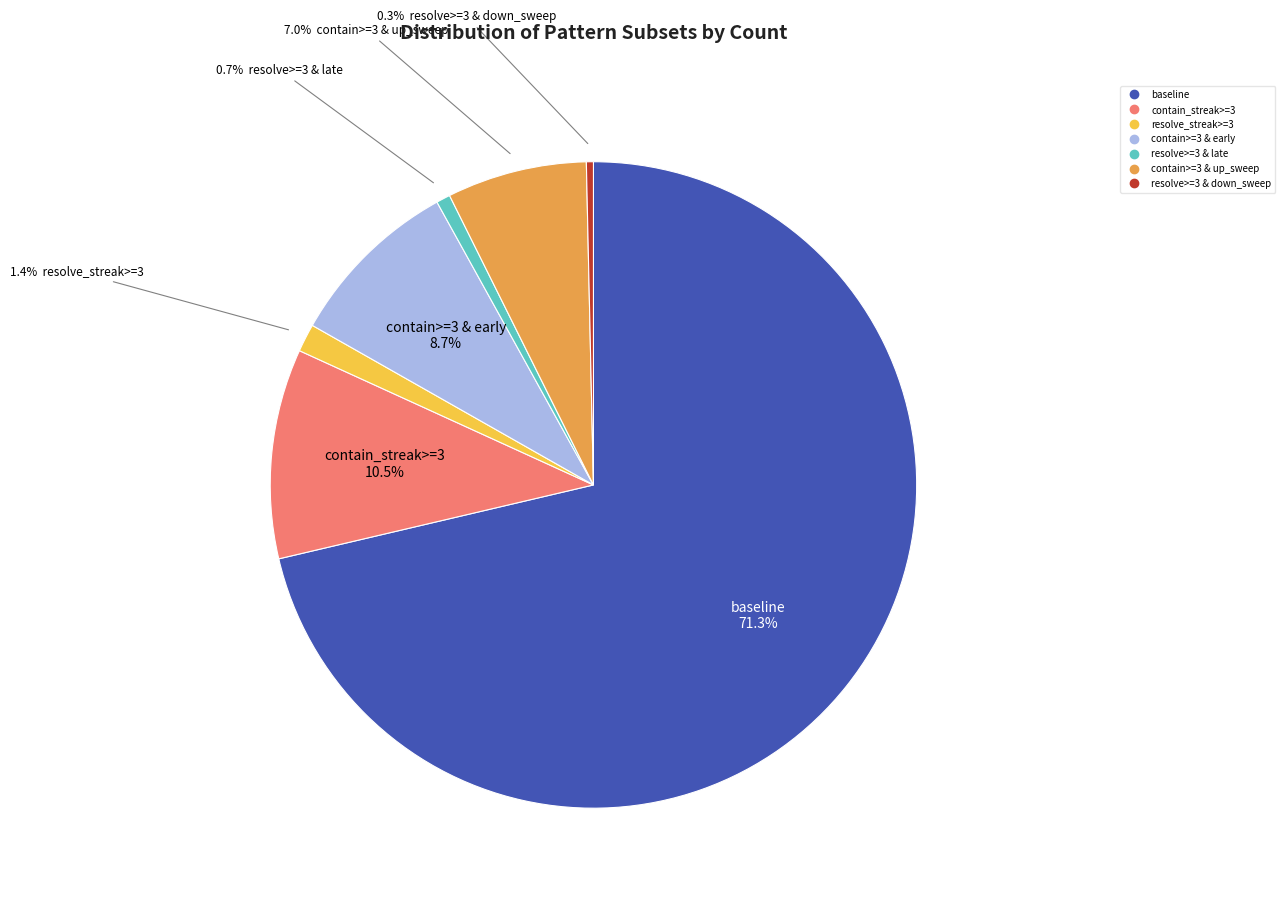

The resolve>=3 & late slice represents 11% of the pie. True or false?

False